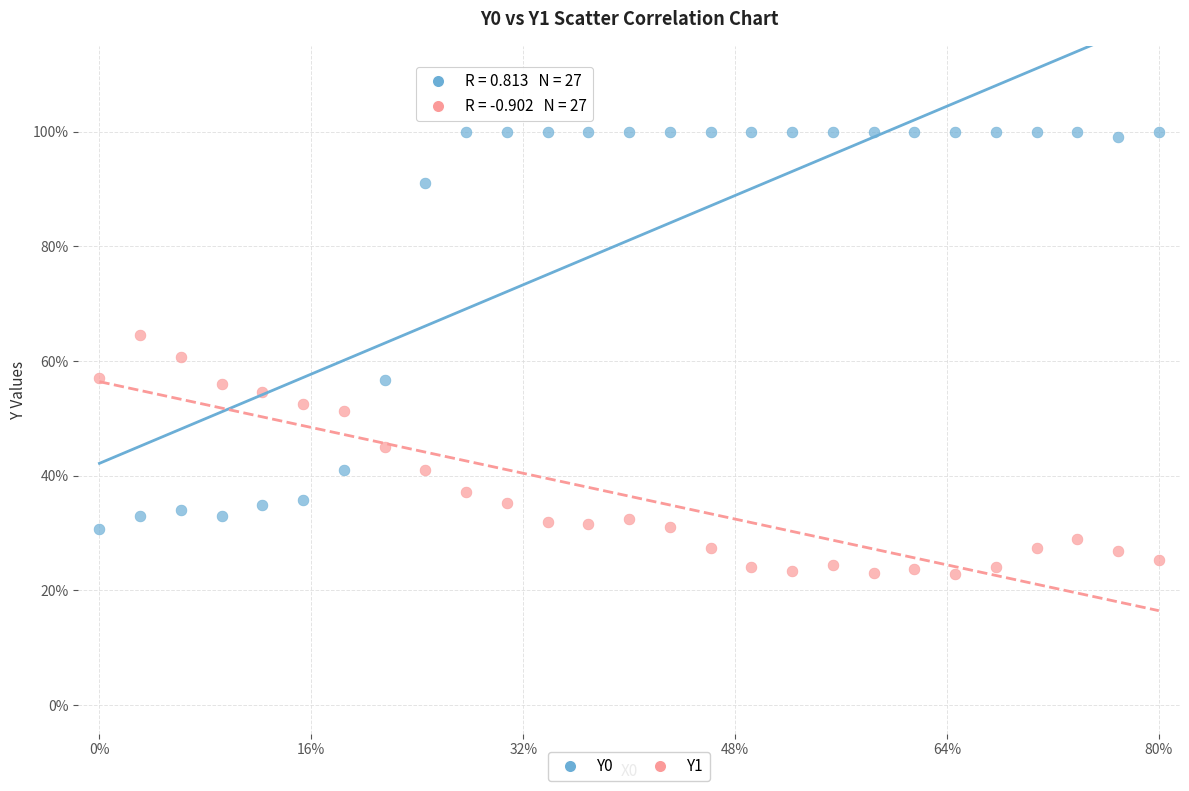

What are all the series names shown in the legend?

Y0, Y1